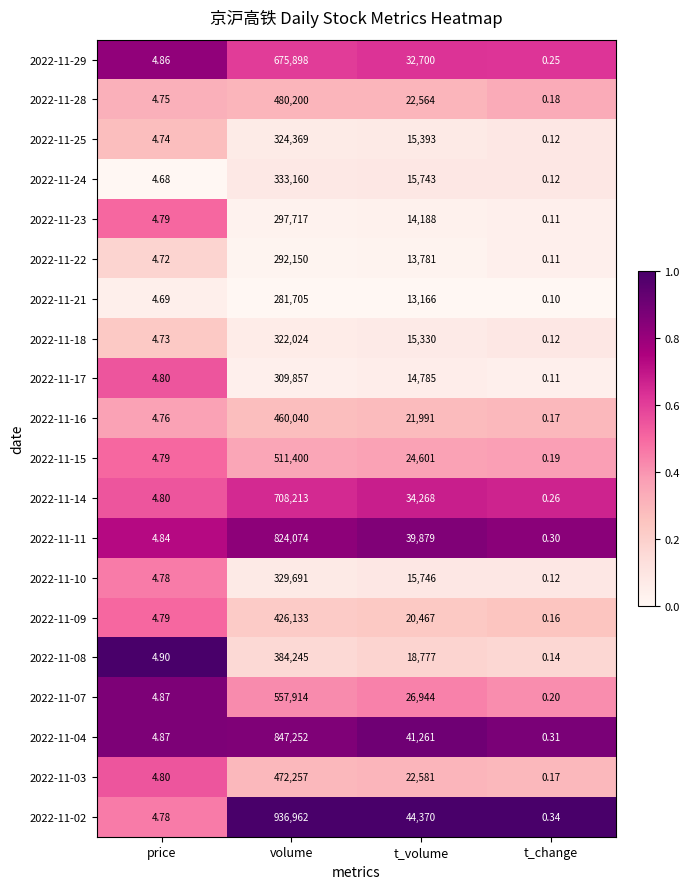

Where does the 2022-11-14 series first go above 34268?

volume